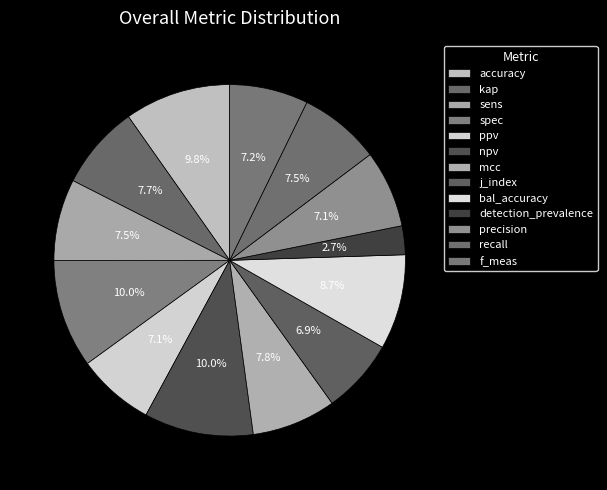

Count the number of slices in the pie.

13